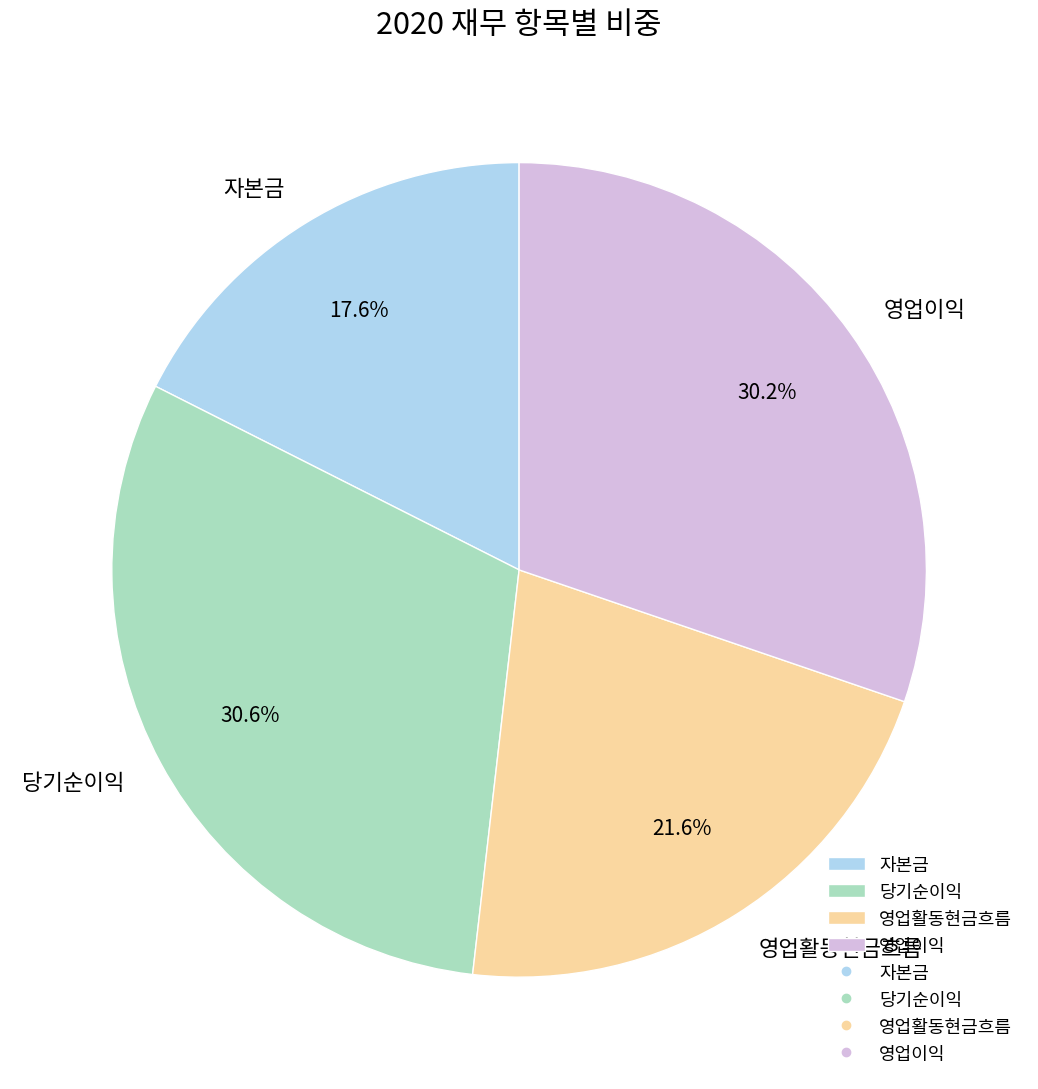

How many segments does this pie chart have?

4